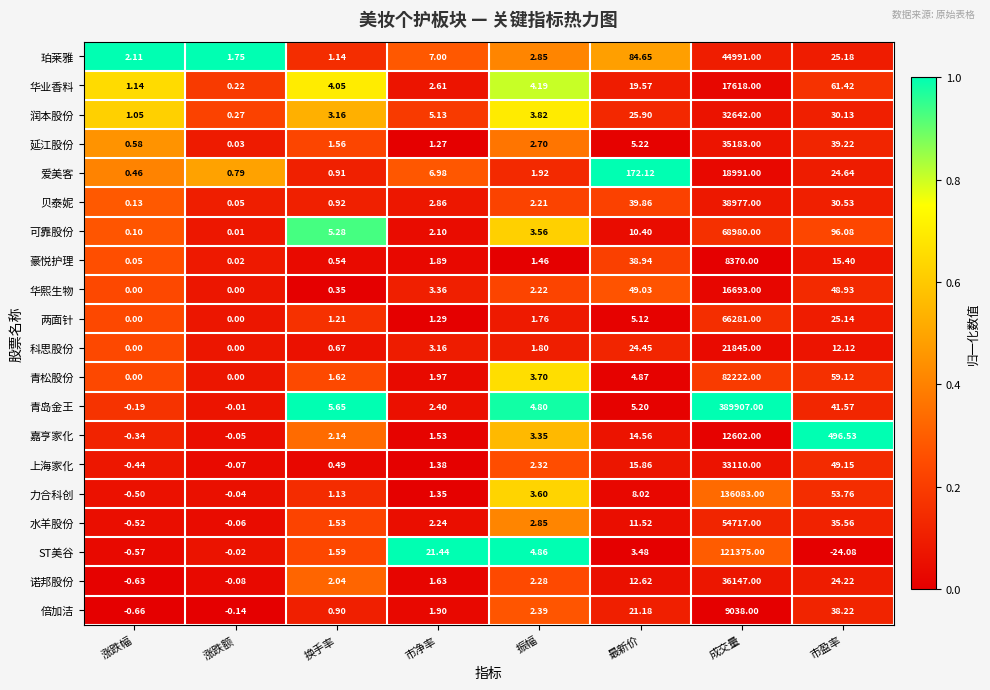

Where is 润本股份 nearest to the value 16321?

市盈率